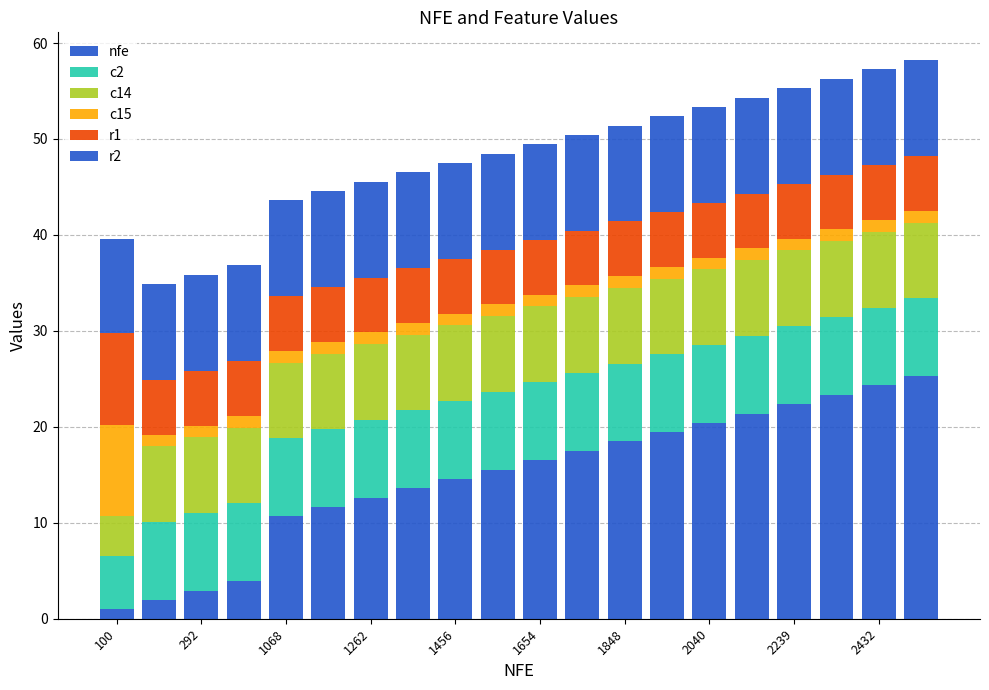

How many distinct data groups are displayed?

6